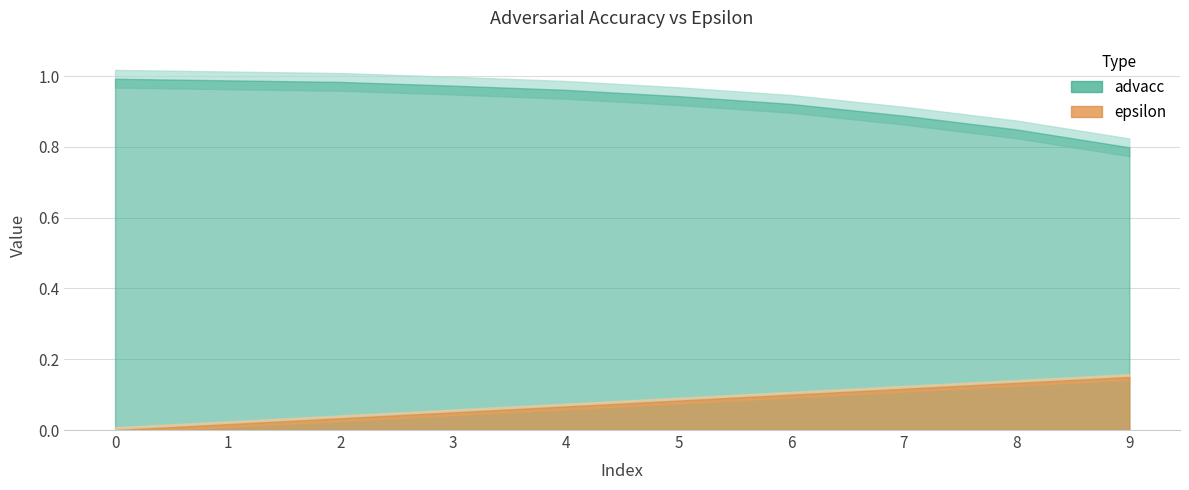

Reading right to left, extract all data points from this chart.

advacc: 0.8	0.8	0.9	0.9	0.9	1.0	1.0	1.0	1.0	1.0
epsilon: 0.1	0.1	0.1	0.1	0.1	0.1	0.1	0.0	0.0	0.0